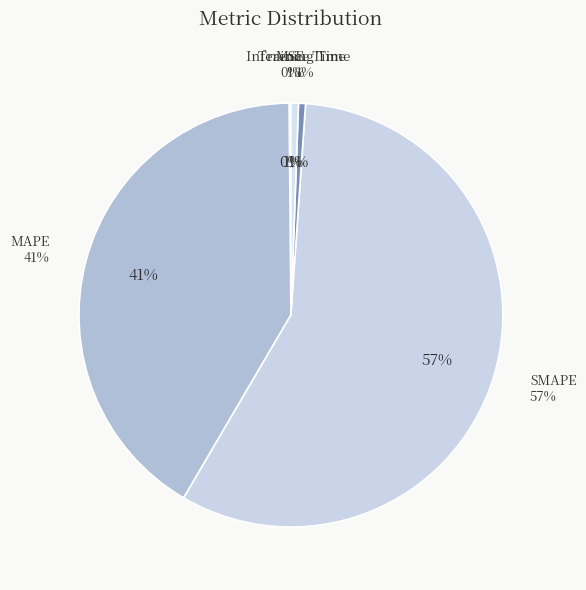

What is the change in value from MSE to Inference Time?

+0.6